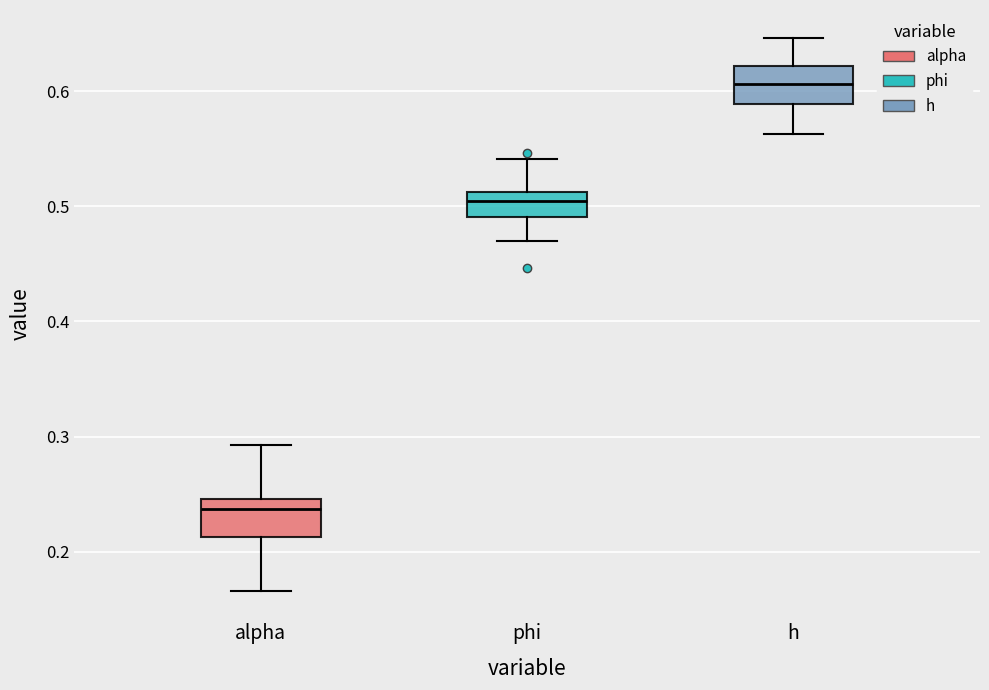

Which box's median line is the highest?

h